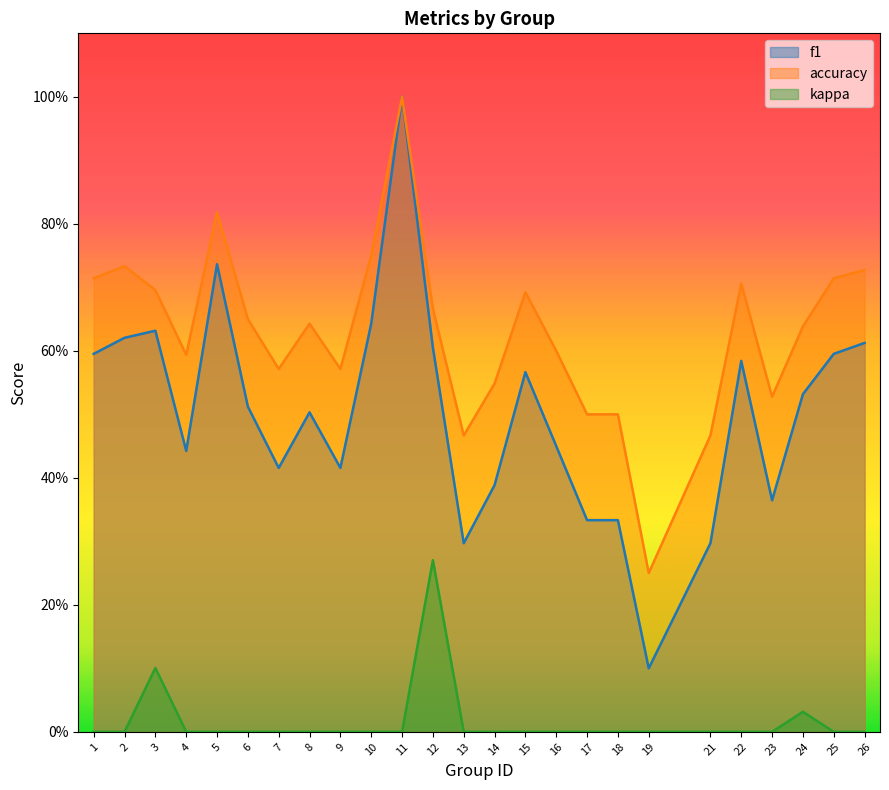

Where is kappa nearest to the value 0?

1